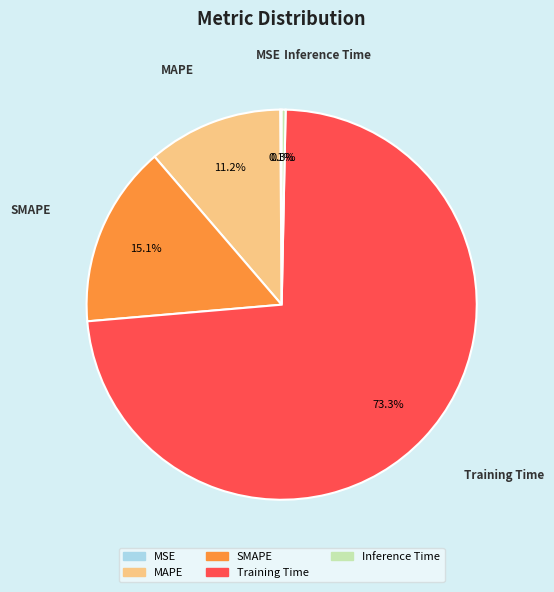

Is there any slice that represents more than half of the pie?

Yes